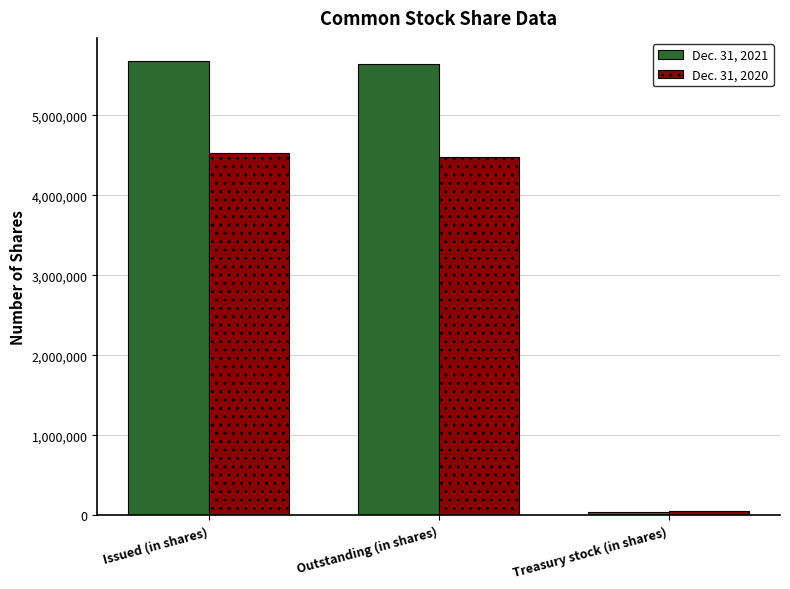

Reading right to left, extract all data points from this chart.

Dec. 31, 2021: Treasury stock (in shares)=45928	Outstanding (in shares)=5637376	Issued (in shares)=5683304
Dec. 31, 2020: Treasury stock (in shares)=50202	Outstanding (in shares)=4483102	Issued (in shares)=4533304